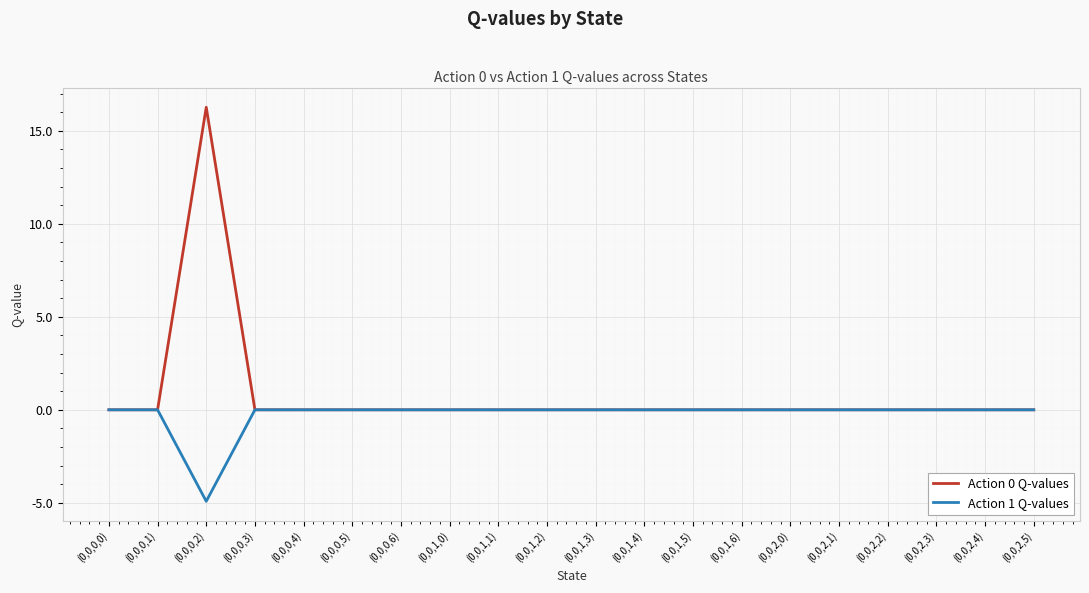

At which category does the chart reach its minimum across all series?

(0,0,0,2)